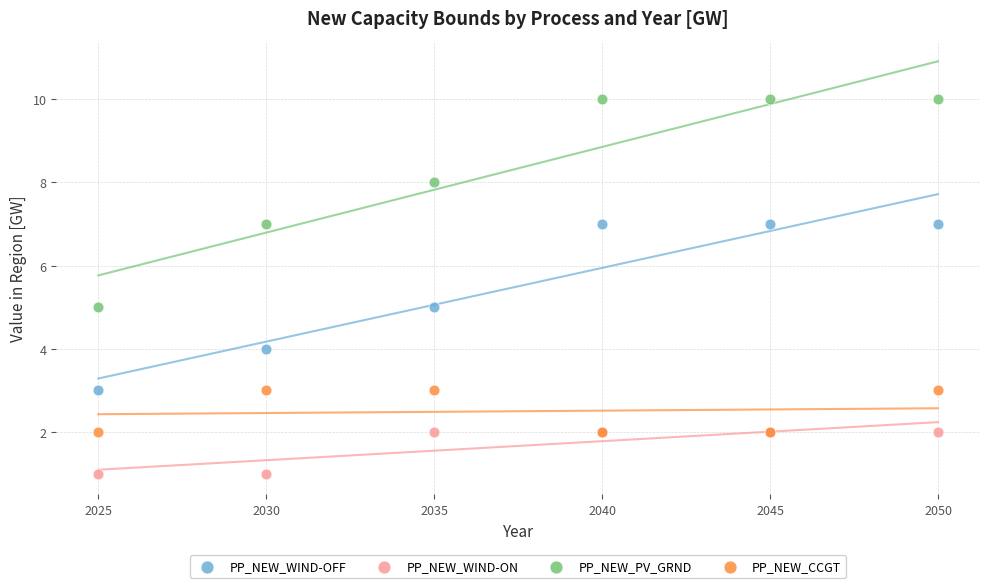

What is the X range (max minus min) for the scatter plot?

25